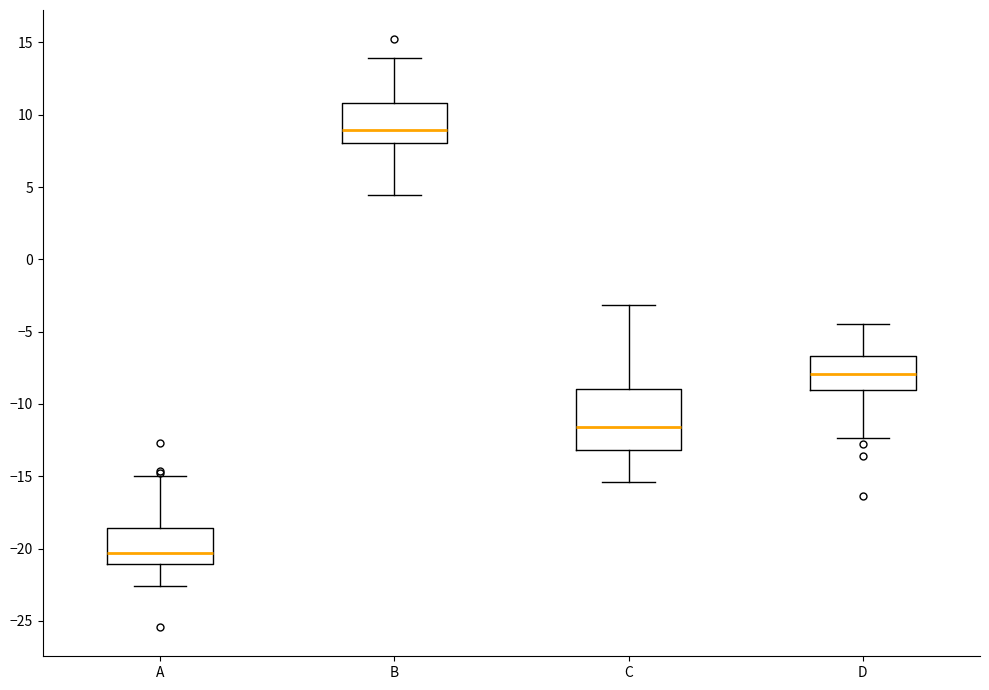

Which box is the tallest, from its lower edge to its upper edge?

C